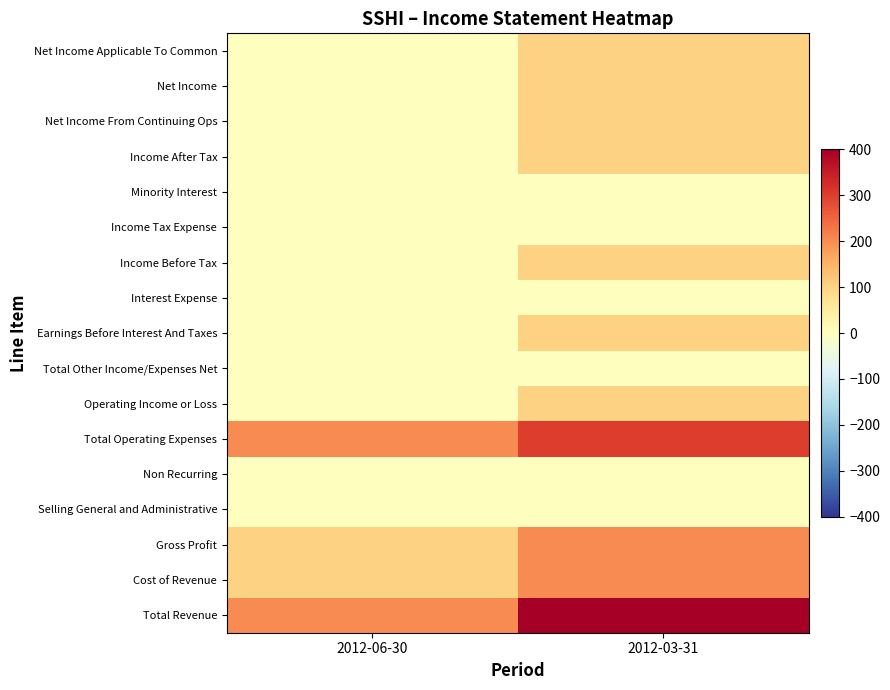

Count the number of categories in the chart.

2